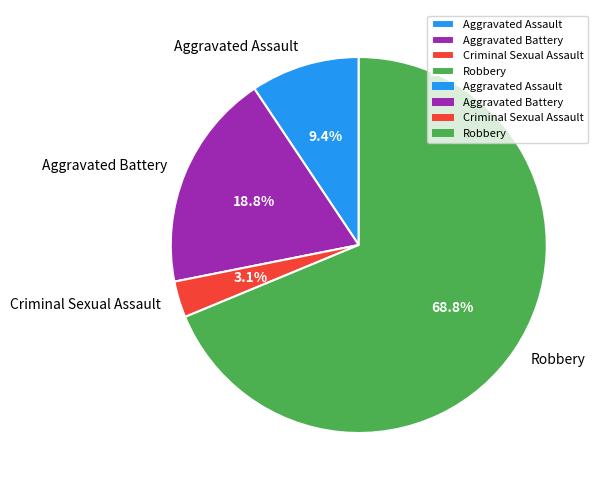

To the nearest percent, what percentage of the pie is Robbery?

69%